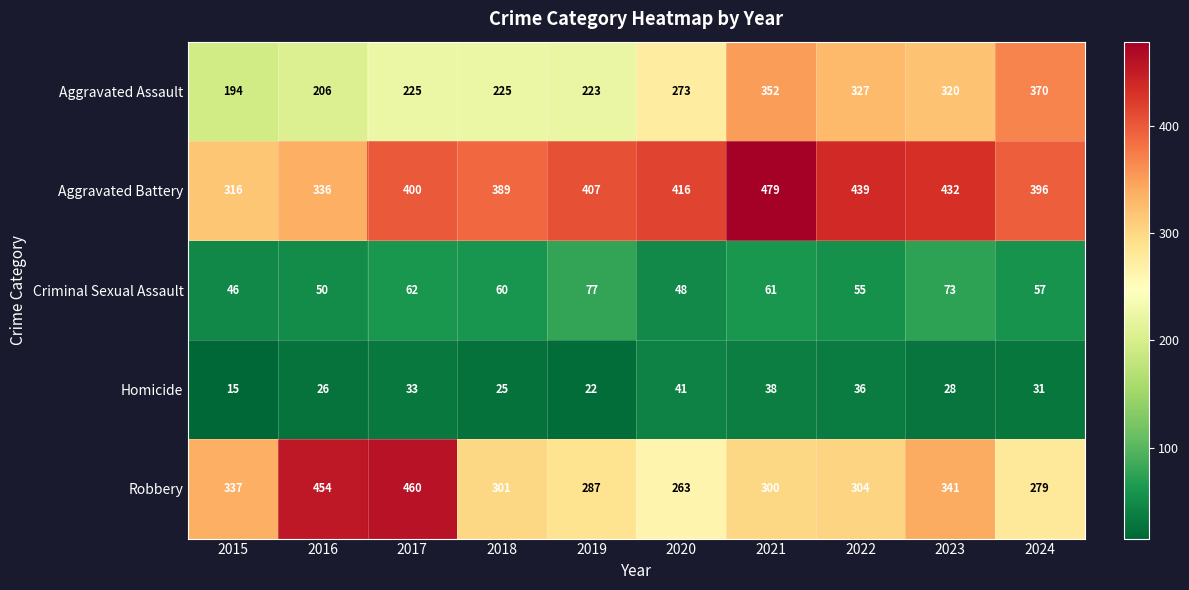

The Homicide series shows 43 at 2023. True or false?

False